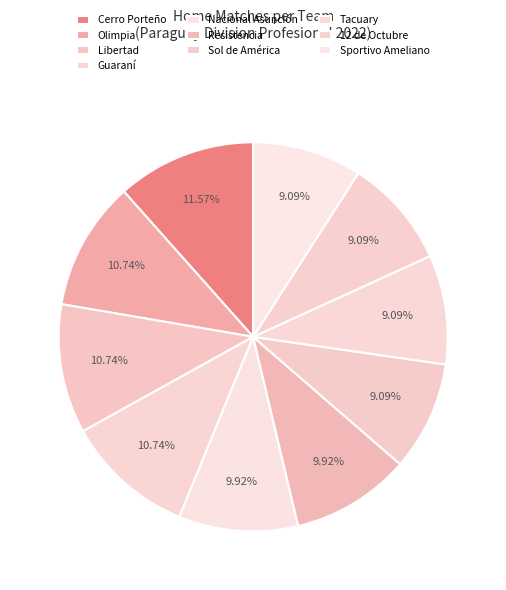

To the nearest percent, what is the average slice percentage?

10%